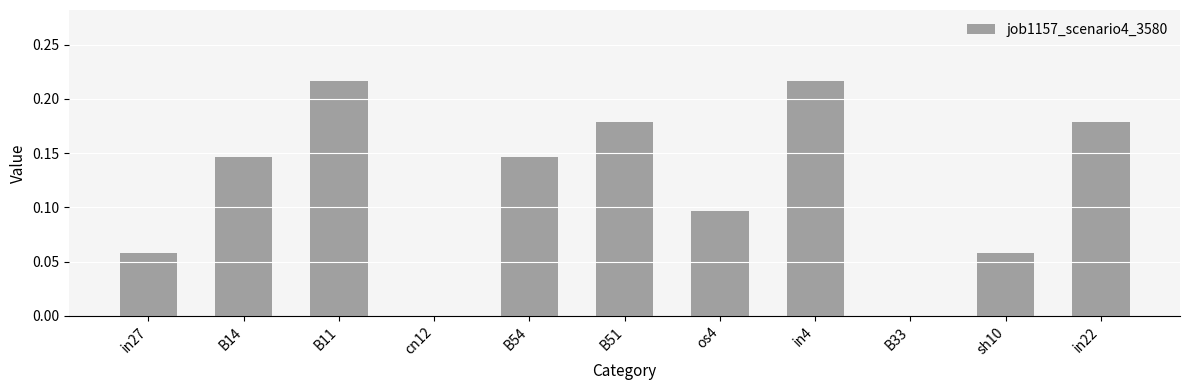

What is the sum of all values?

1.3